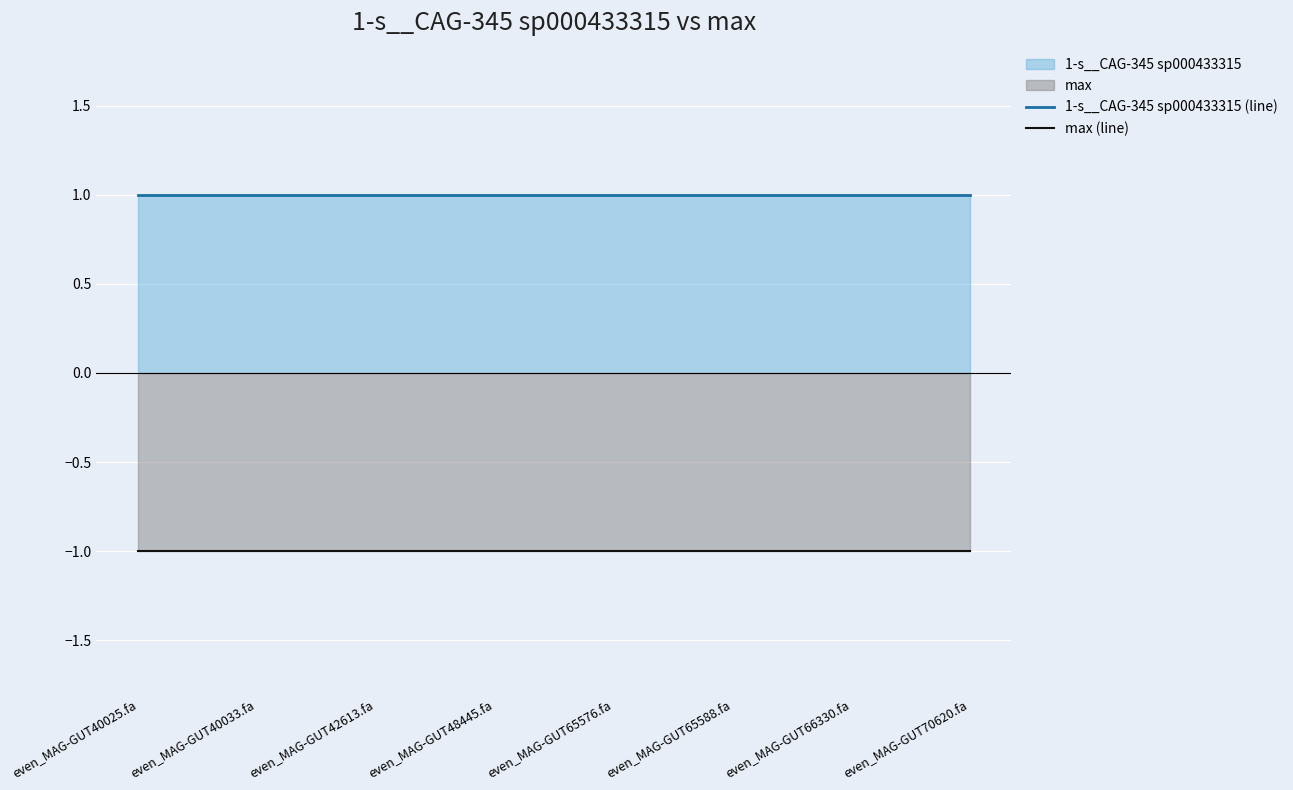

True or false: max (line) has more than 2 interior local peaks.

False